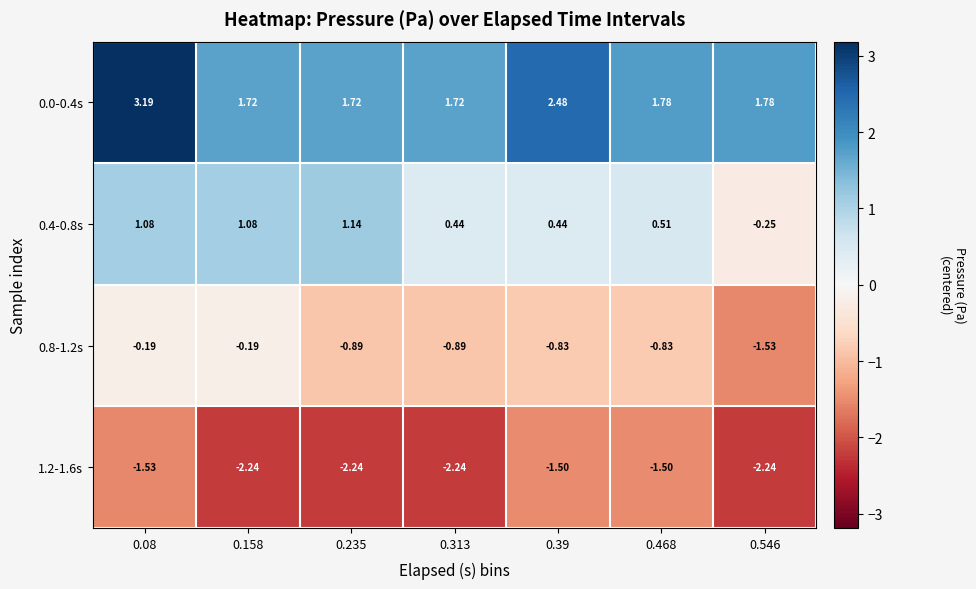

Is the value of 0.4-0.8s at 0.39 greater than the value of 1.2-1.6s at 0.08?

Yes